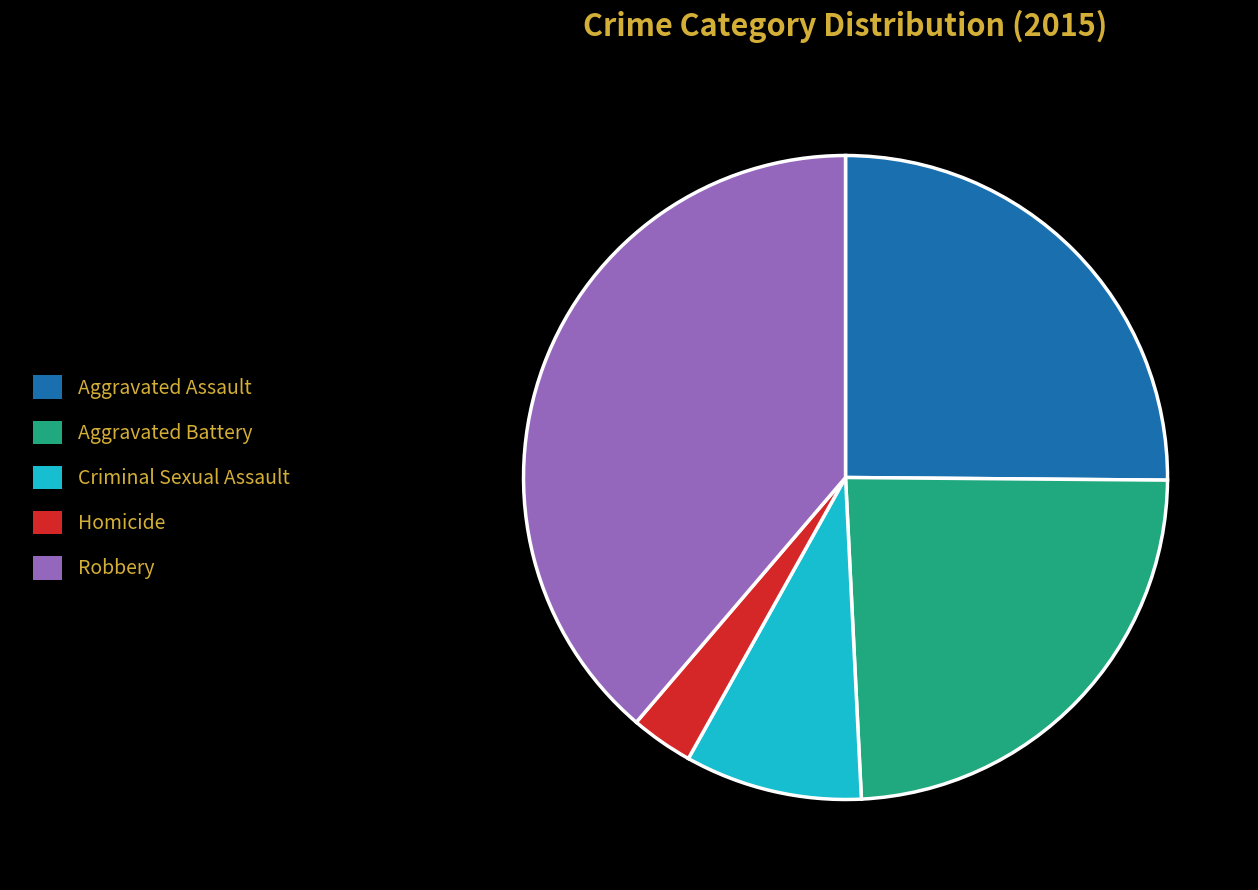

Approximately how many times larger is the value at Homicide compared to Criminal Sexual Assault?

0.4